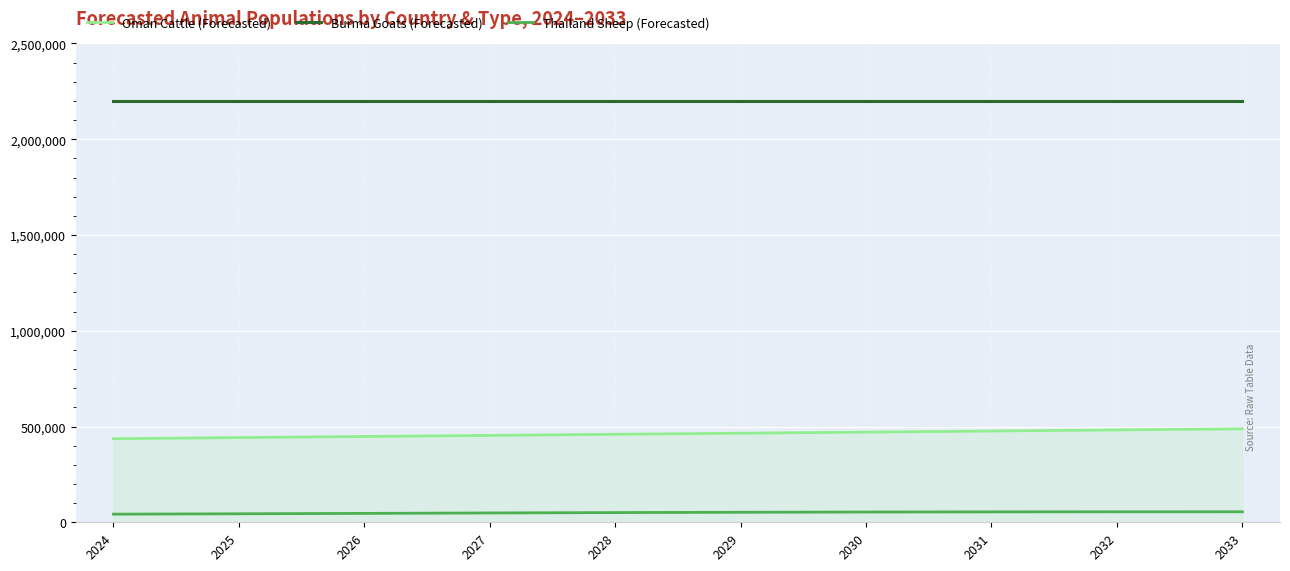

Which series has the widest spread of values?

Oman Cattle (Forecasted)